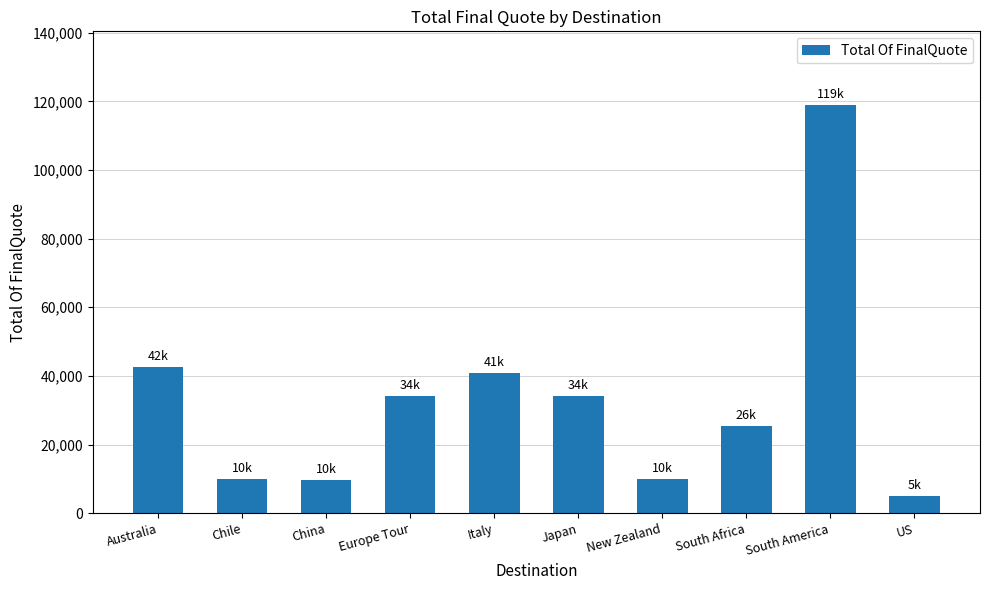

What is the difference between the values at Japan and Australia?

8500